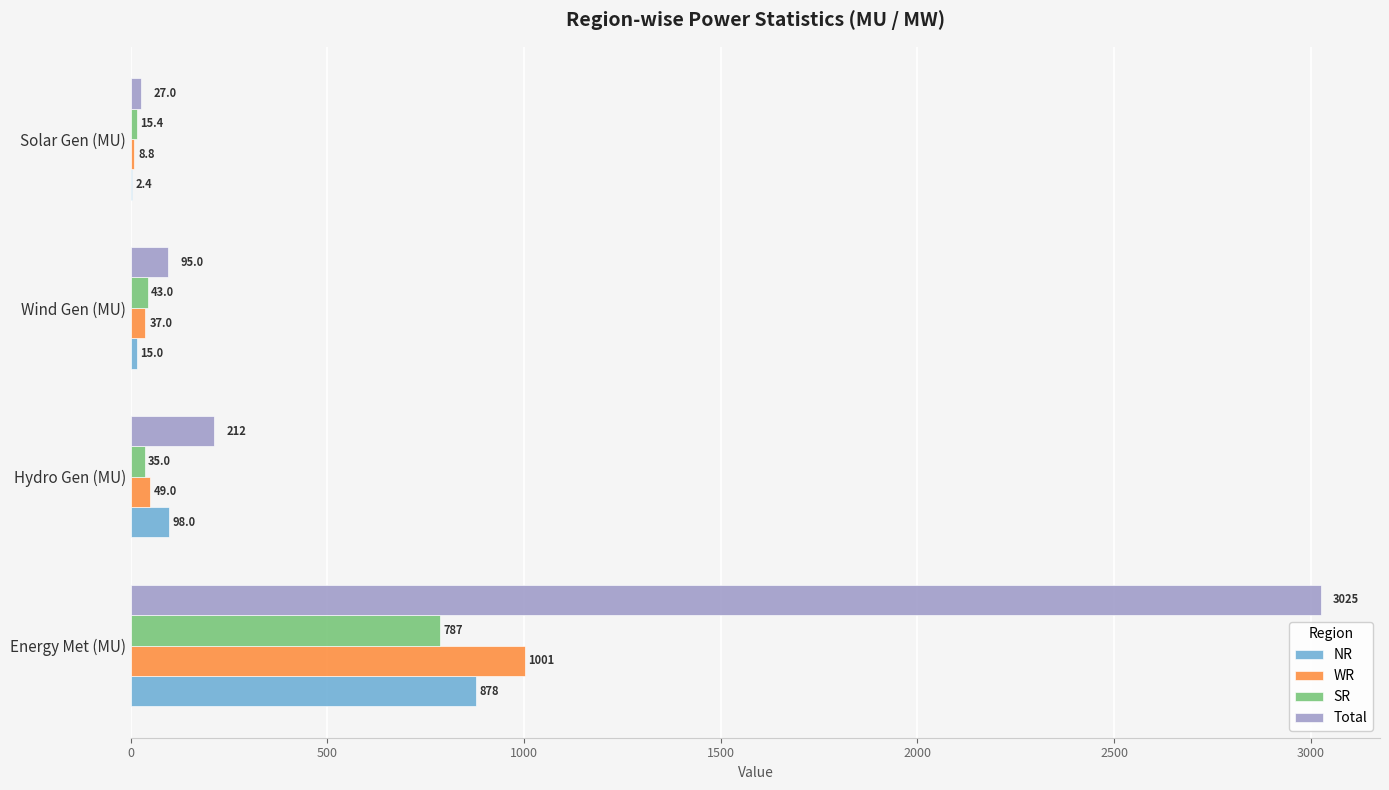

What is the maximum value shown in the chart?

3025.0